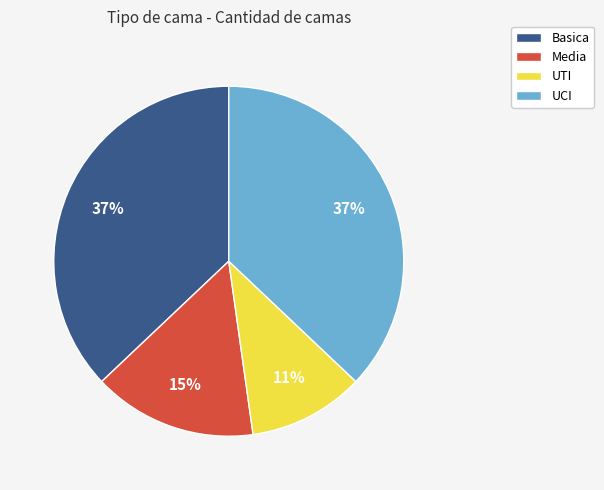

What is the smallest slice in the pie chart?

UTI